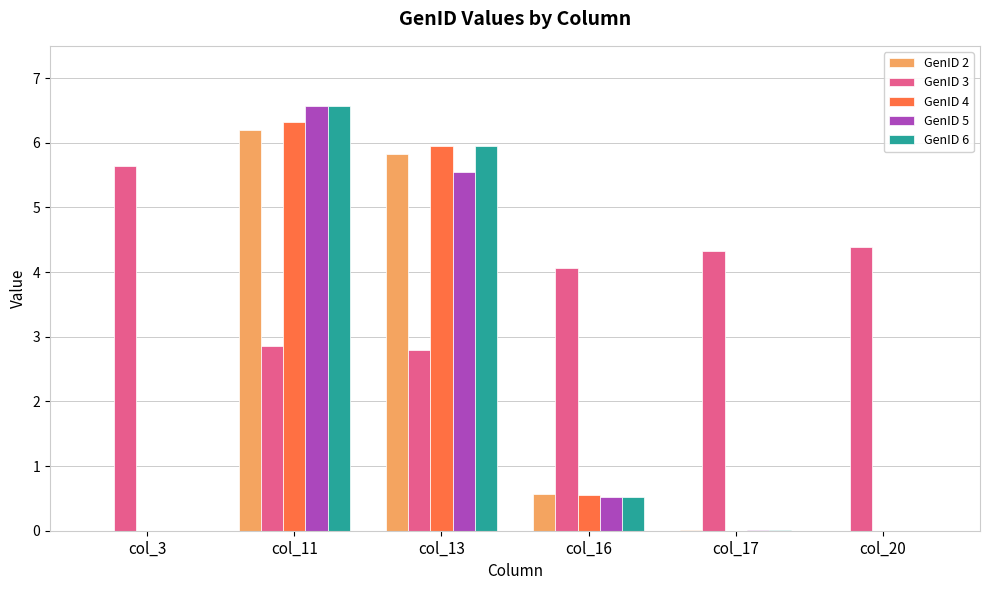

Which series has the largest total across all categories?

GenID 3